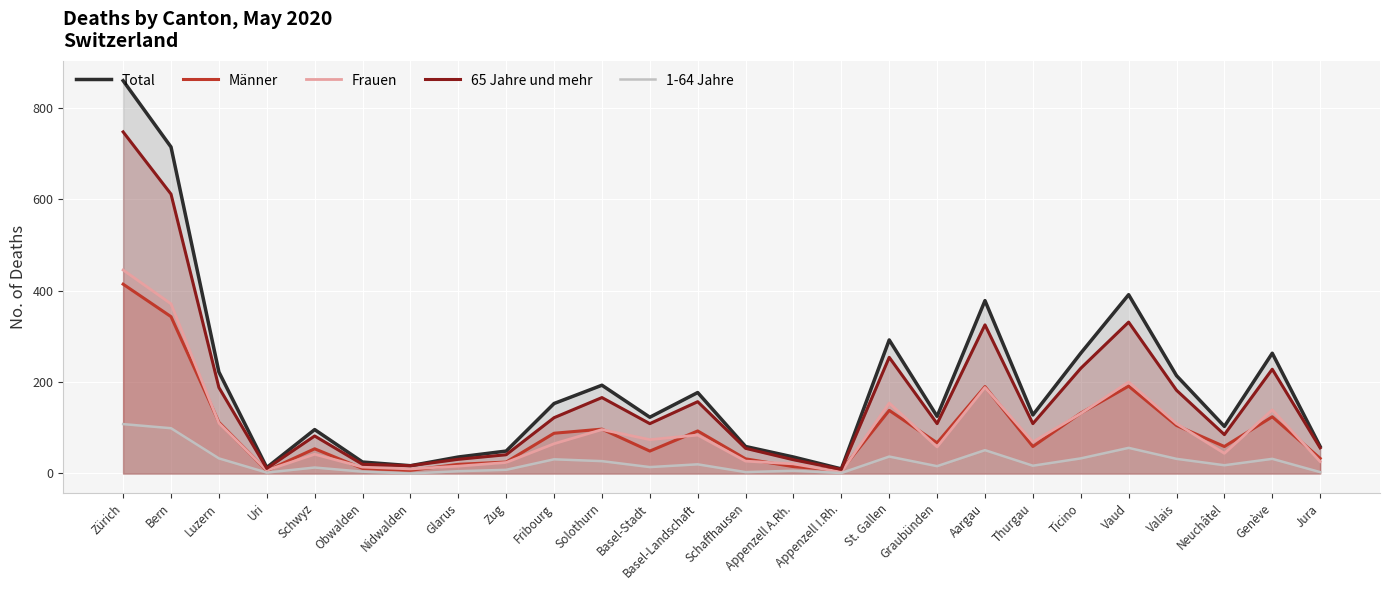

What is the value of the 1-64 Jahre point at the 5th from the left?

13